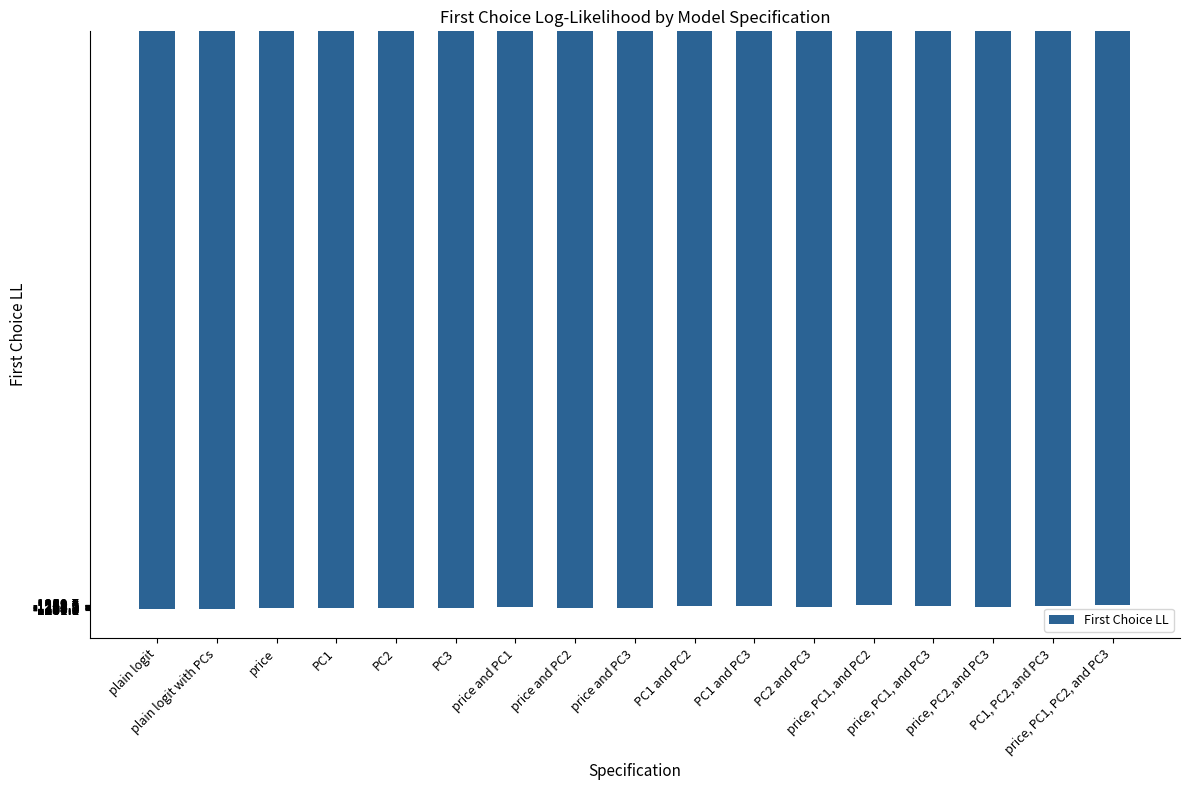

How many values are below -1255?

9